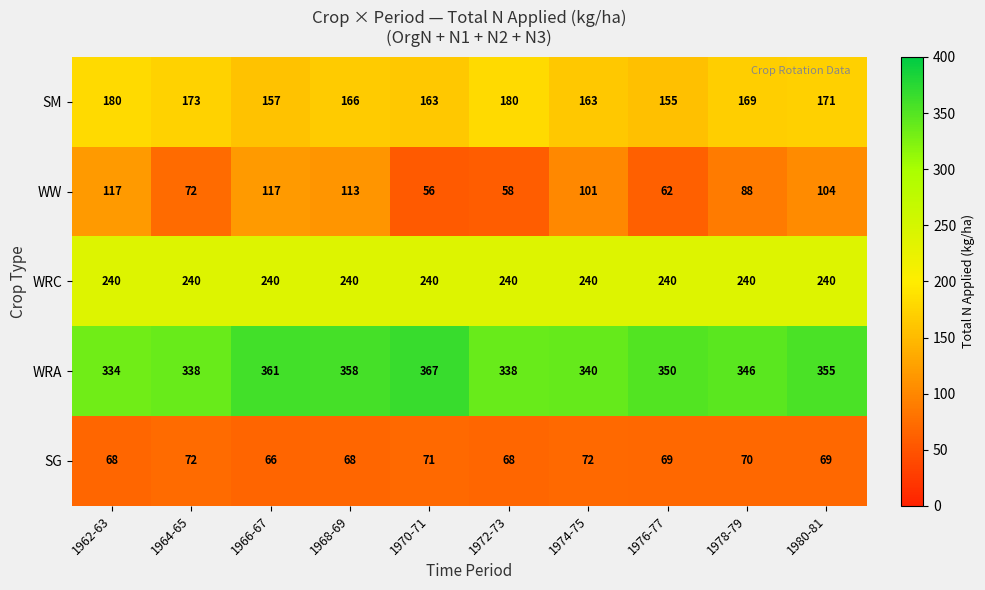

Which series has the largest total across all categories?

WRA